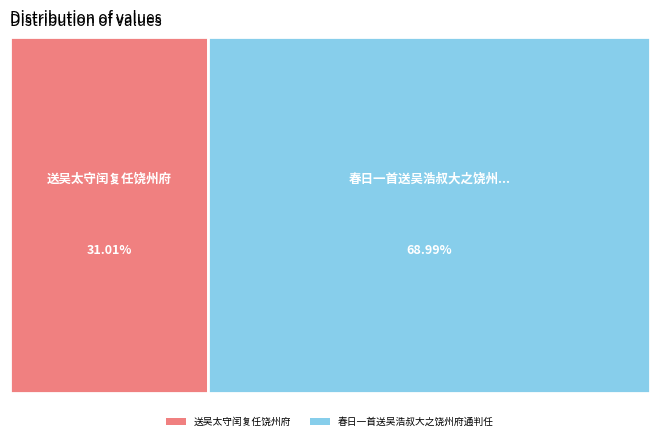

To the nearest percent, what portion does 送吴太守闰复任饶州府 represent?

31%